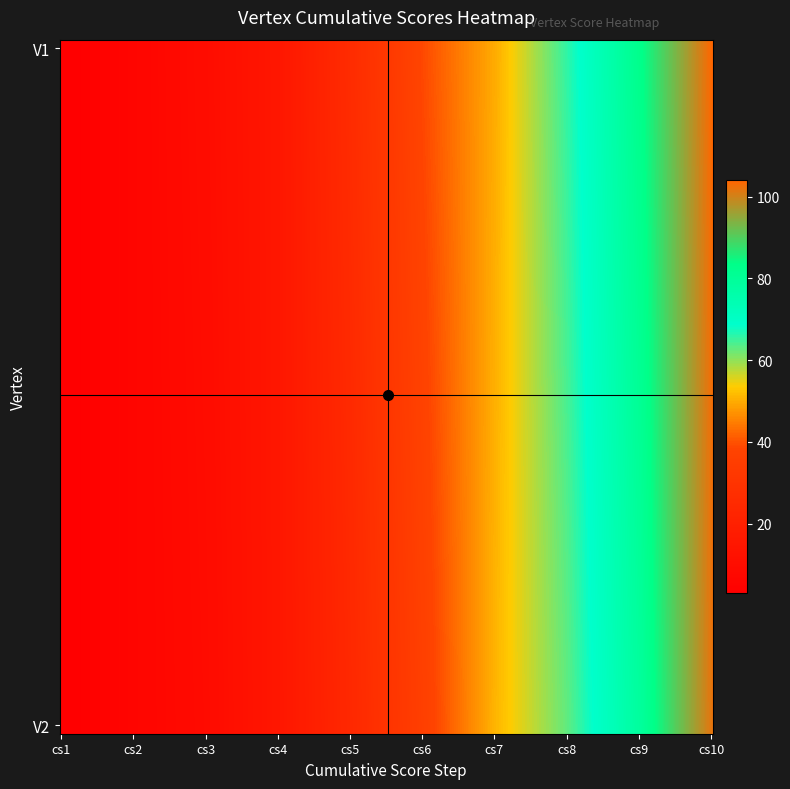

At which category does the chart reach its peak across all series?

cs10